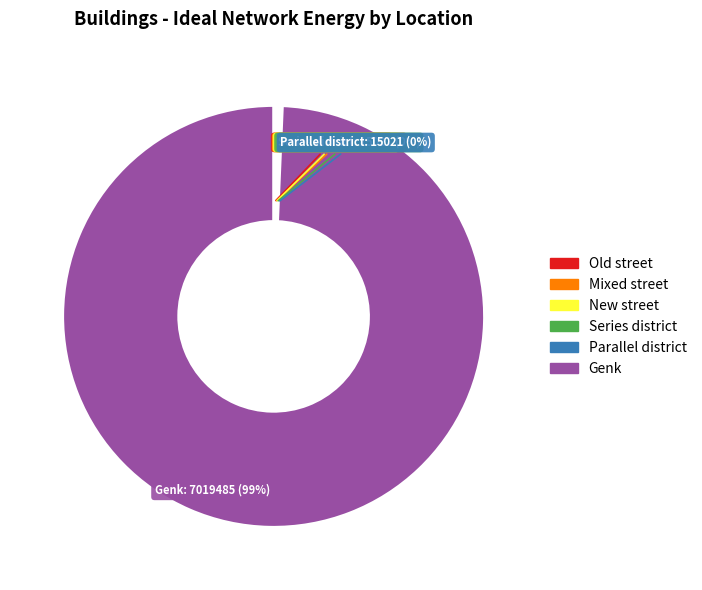

True or false: Genk accounts for 99% of the total.

True